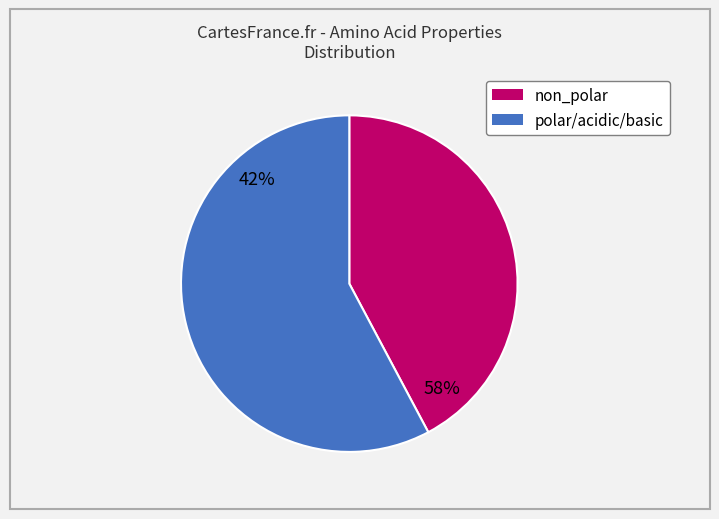

To the nearest percent, what percentage of the pie is polar_acidic_basic?

58%